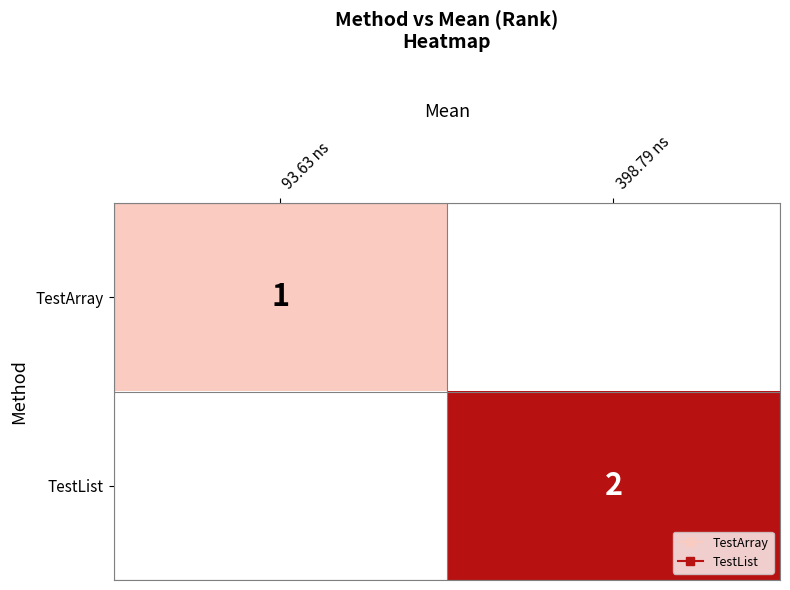

Which series has the largest range (max minus min)?

TestList